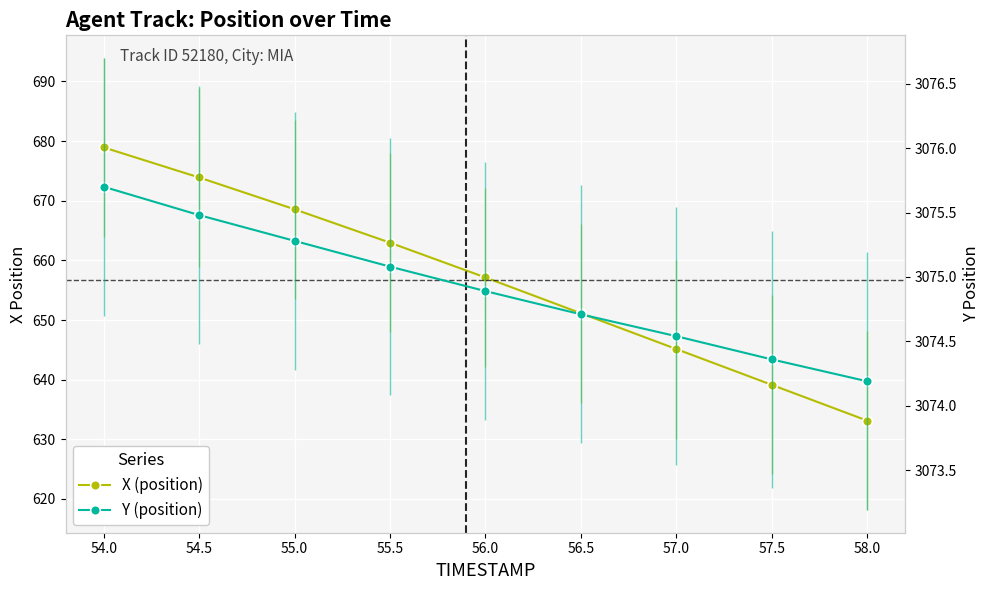

The value of Y (position) at 54.0 is 3075.7. True or false?

True